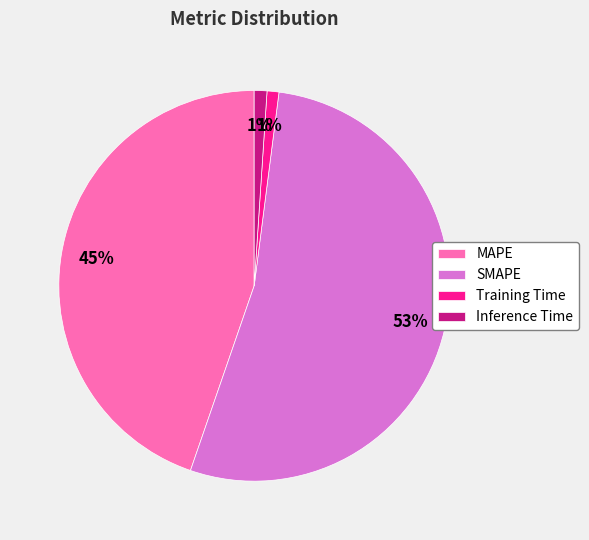

Does Training Time account for over 50% of the chart?

No